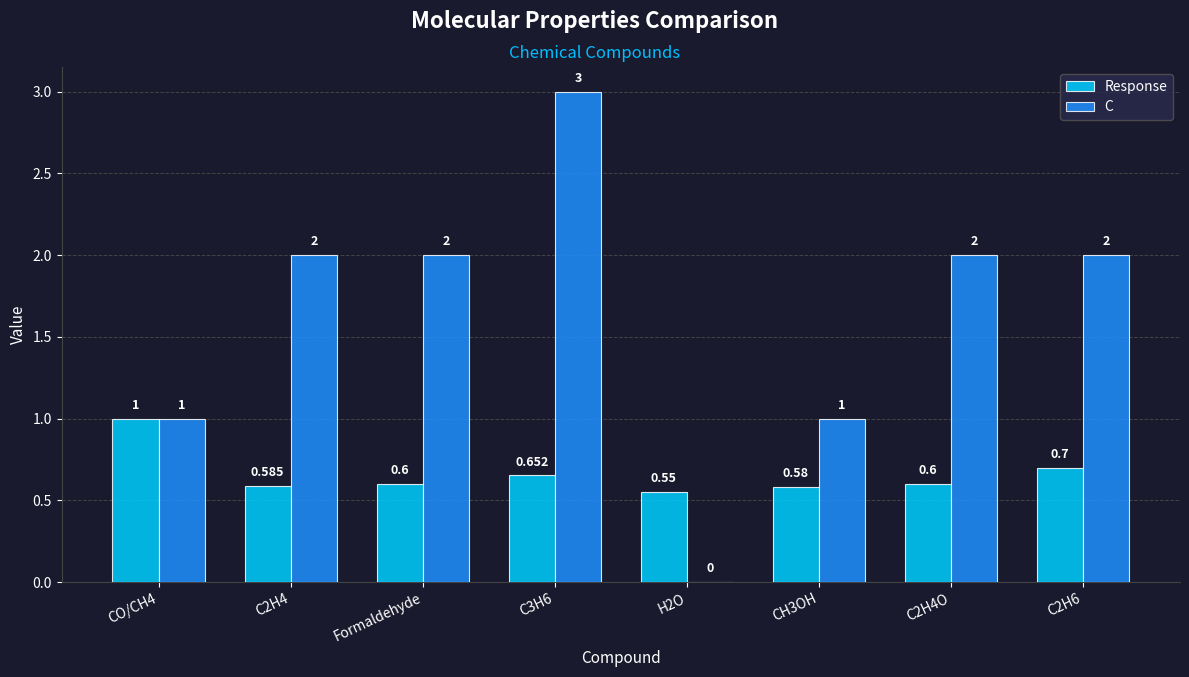

Which series has the largest total across all categories?

C